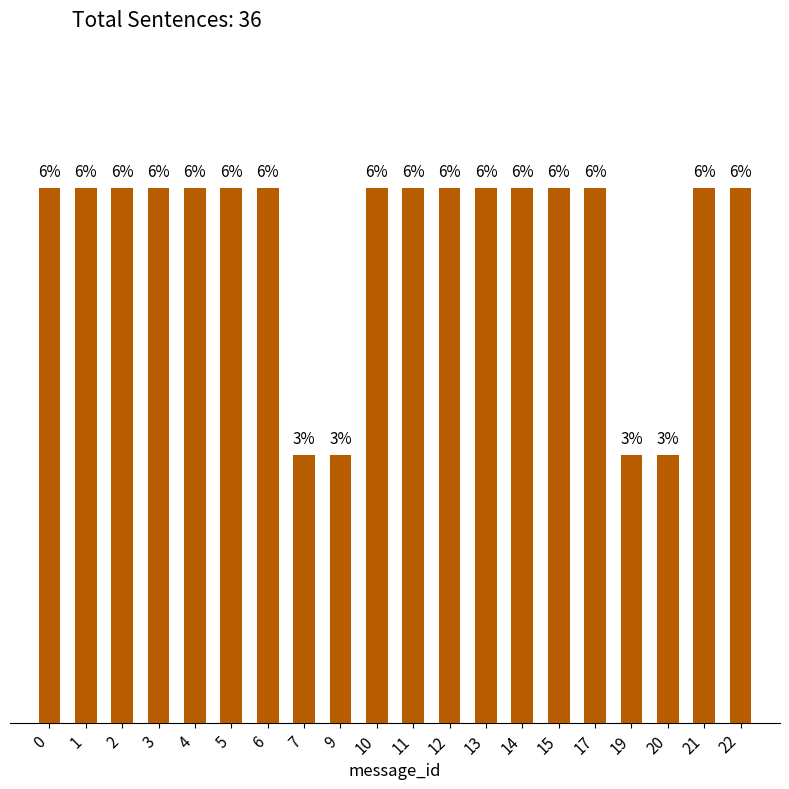

What is the smallest value displayed?

1